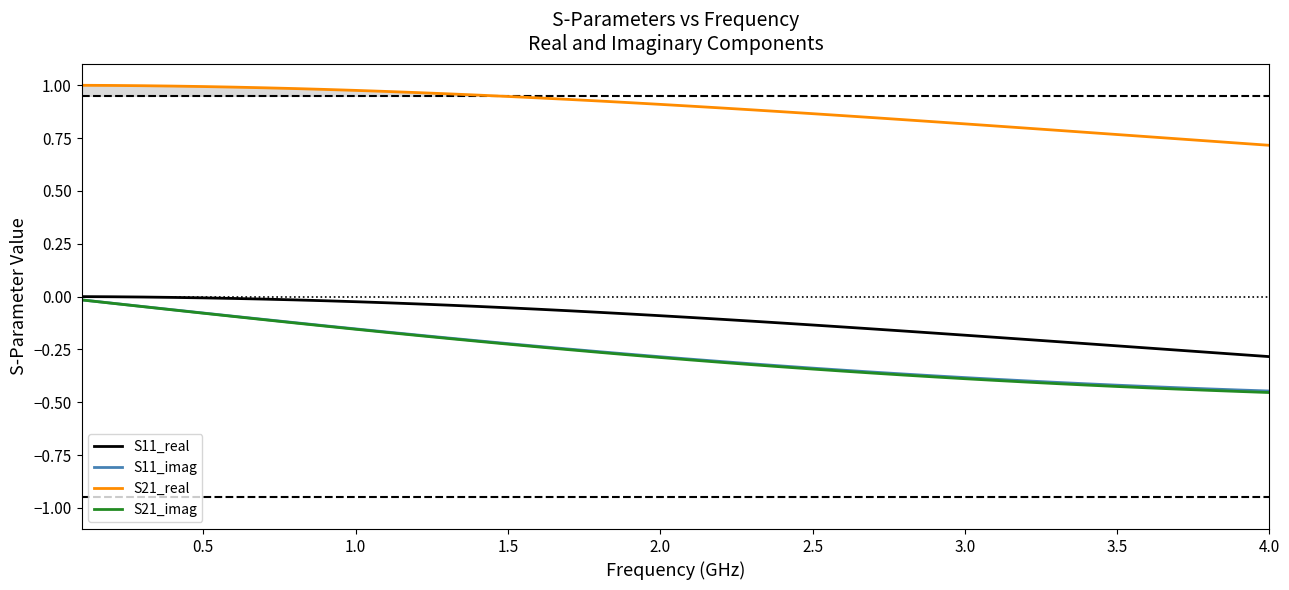

How many series are shown in this chart?

4